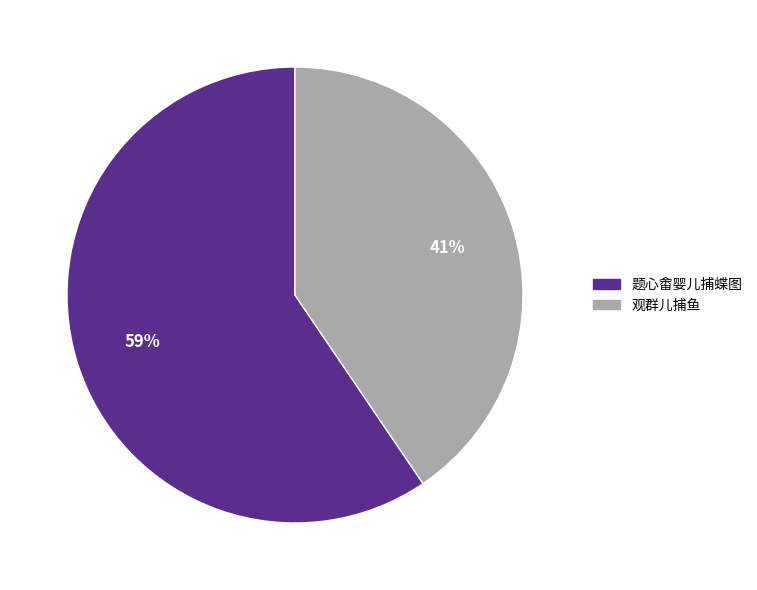

Do 观群儿捕鱼 and 题心畬婴儿捕蝶图 together represent more than half of the pie?

Yes